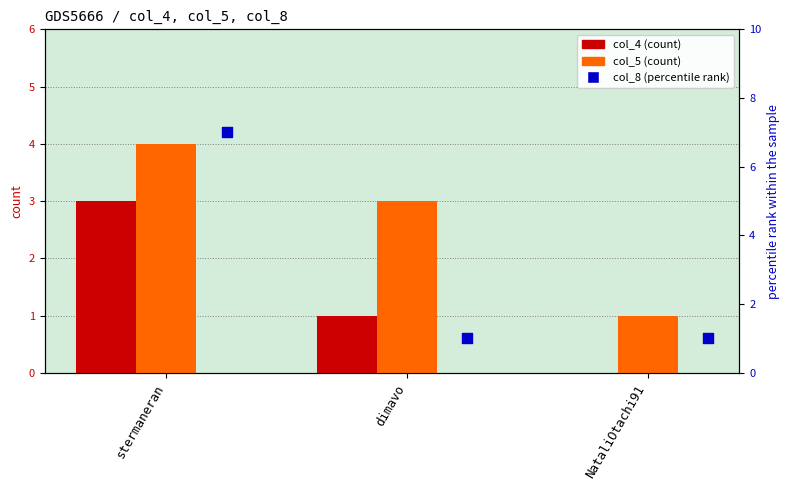

Is the value of col_4 (count) at dimavo greater than the value of col_5 (count) at stermaneran?

No